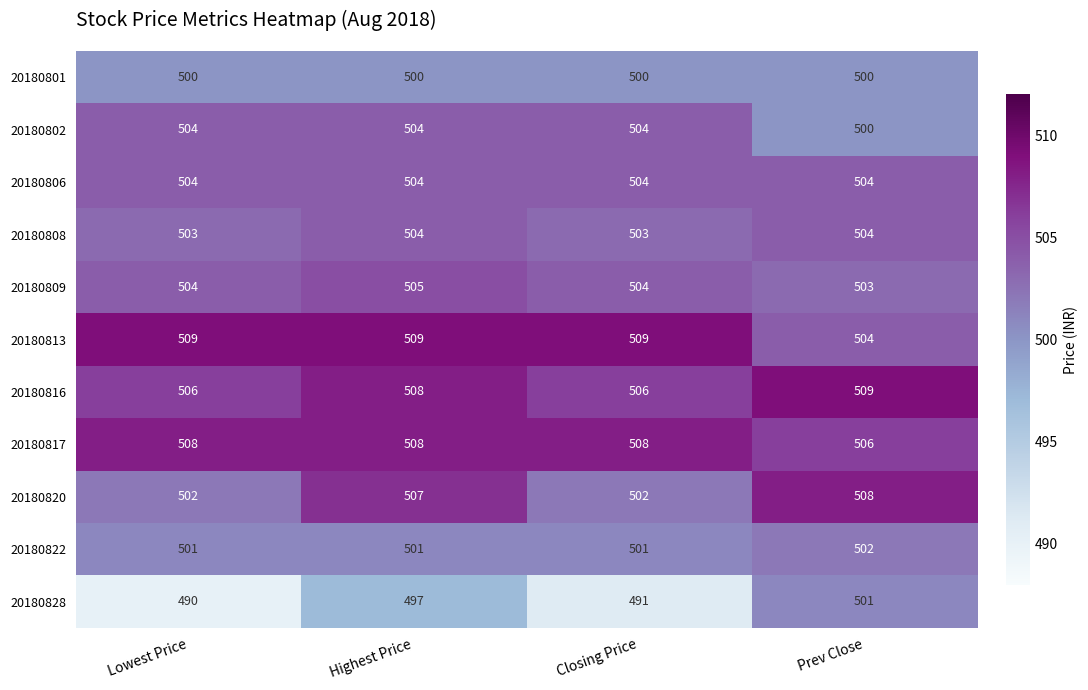

What is the greatest value displayed?

509